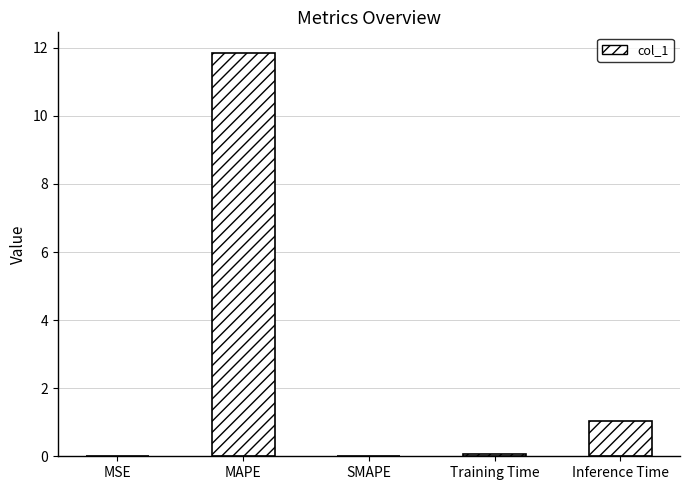

Is it true that the value at Inference Time is 1.5?

False